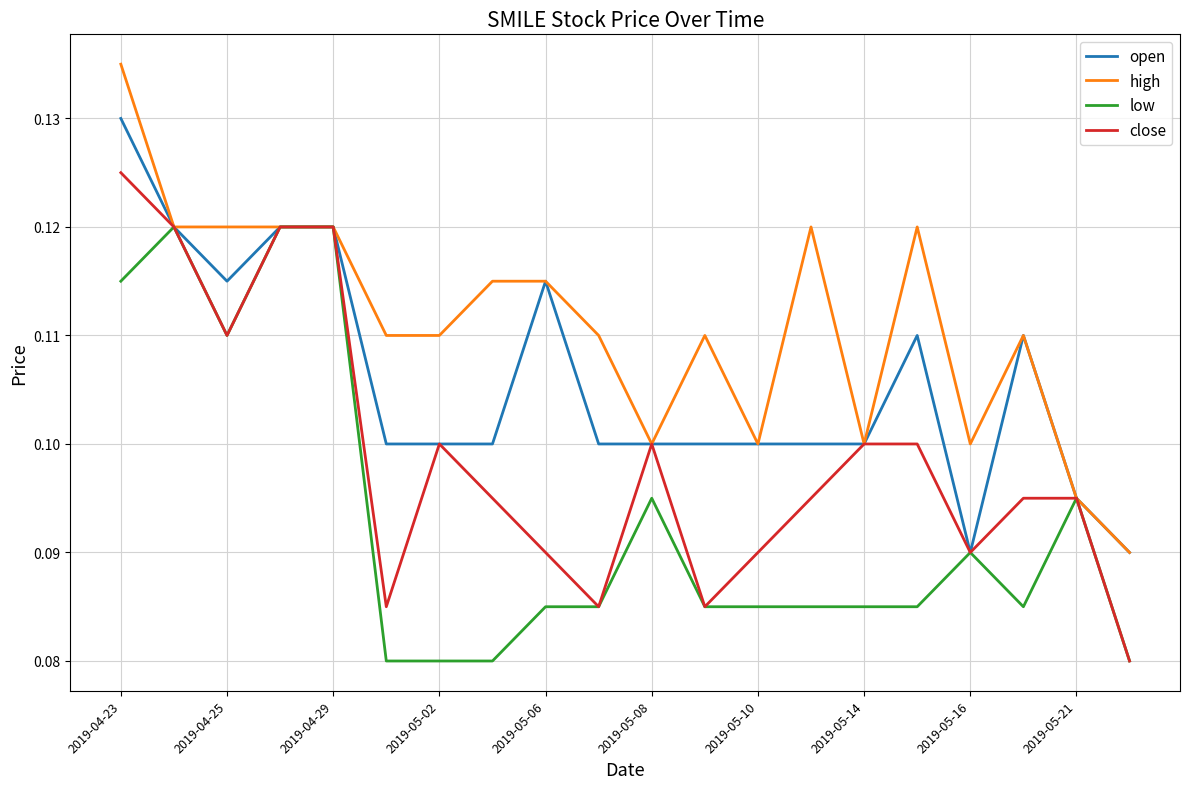

List the series in order of their peak value, lowest first.

low, close, open, high